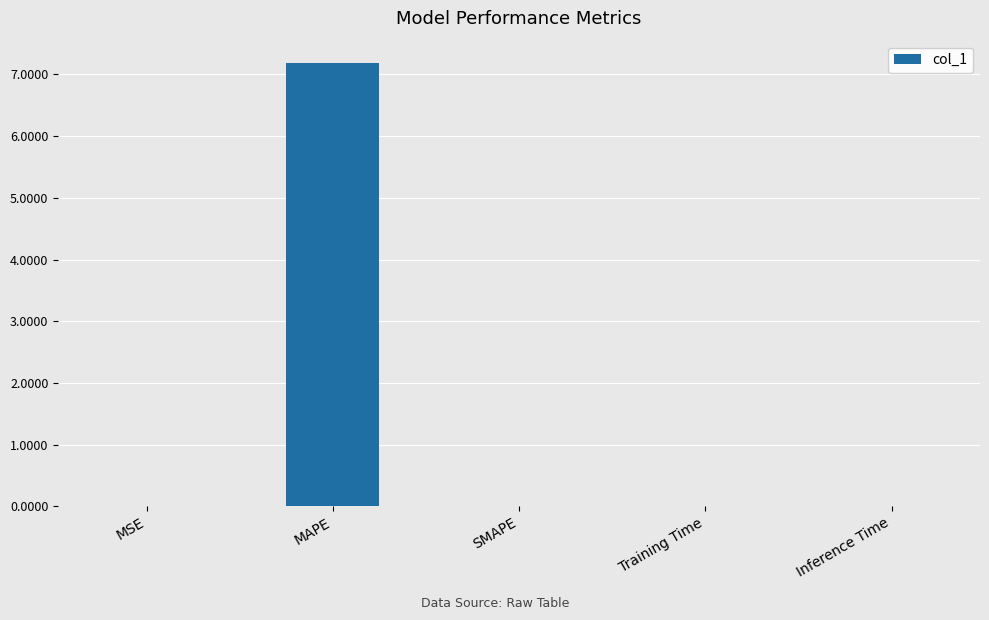

The chart shows a value of 0.0 at Training Time. True or false?

True